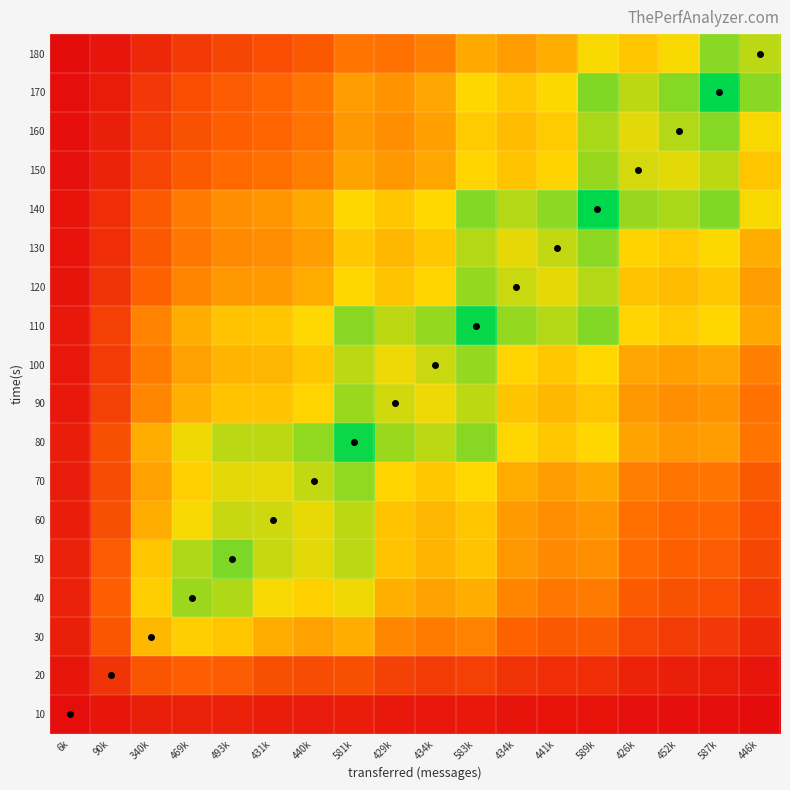

At which category does the chart reach its peak across all series?

589k